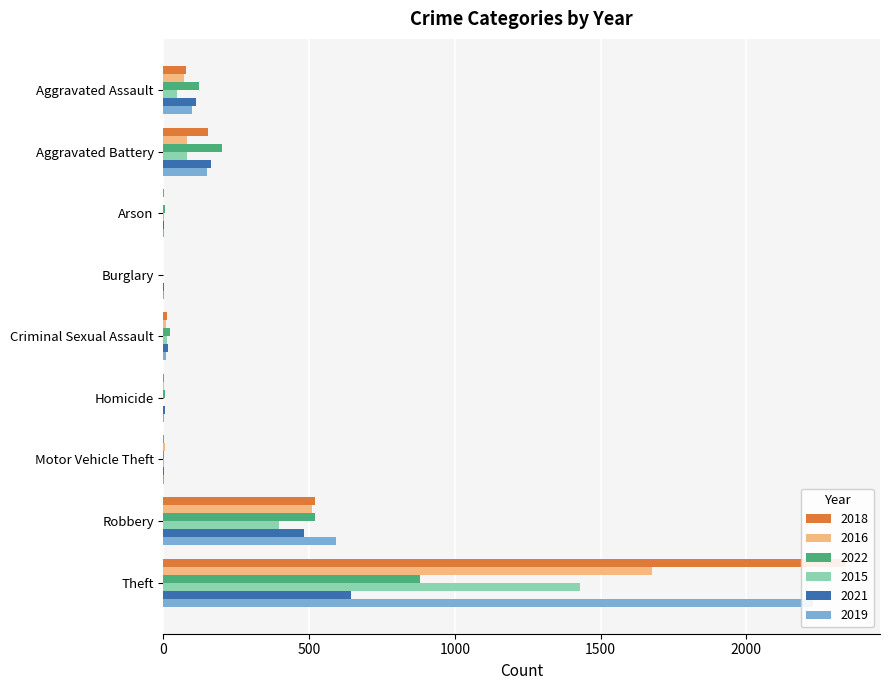

At which label does 2018 first exceed 11?

Aggravated Assault